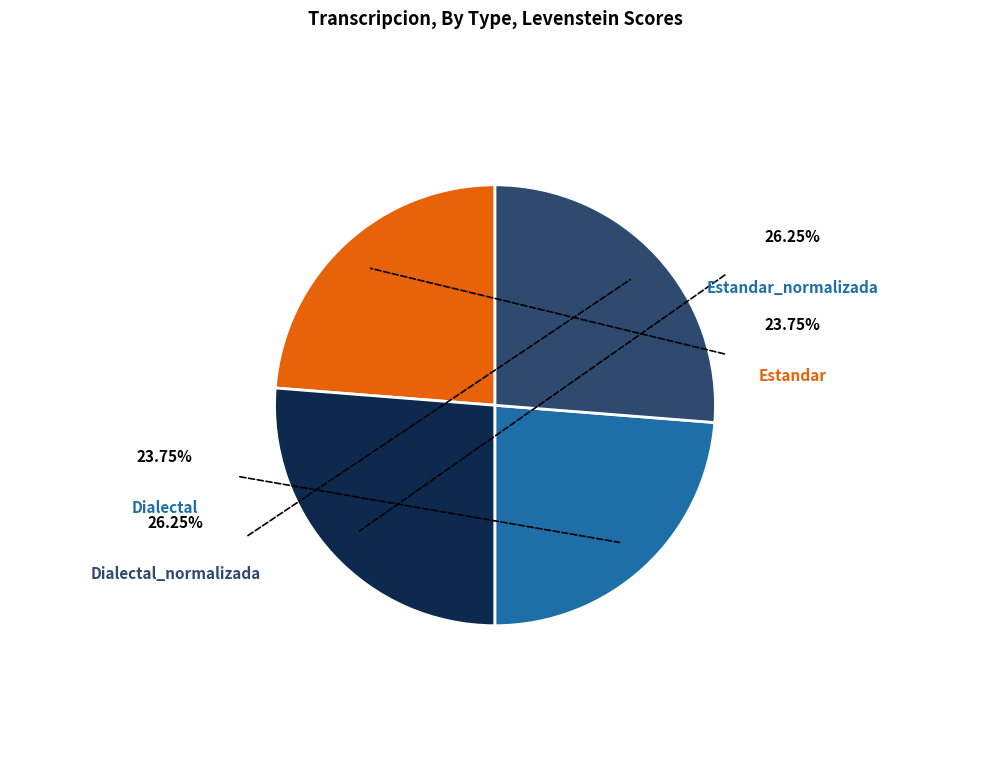

Is there a majority slice in this chart?

No